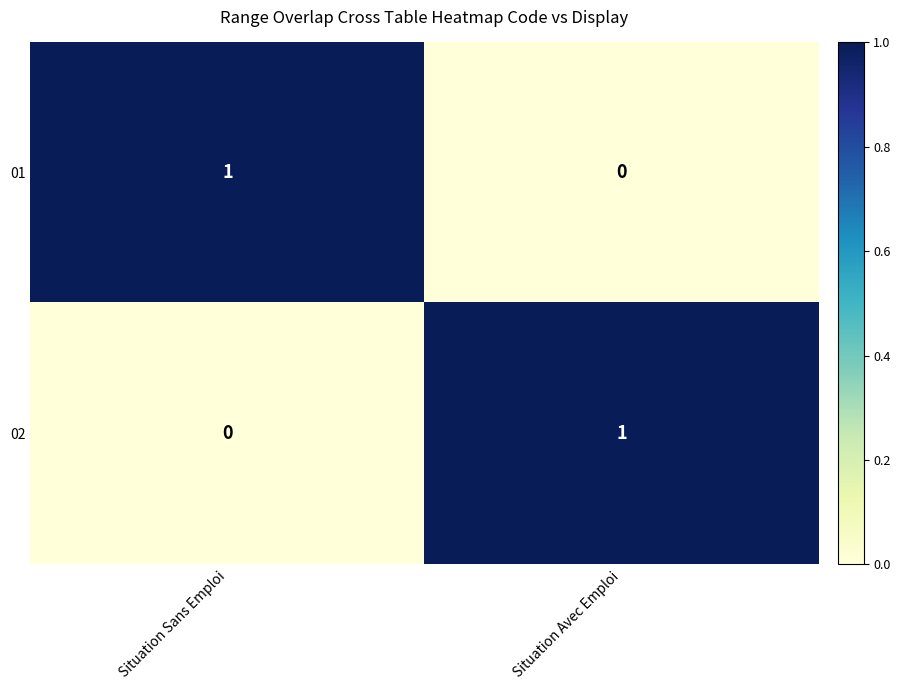

At which label is 01 closest to 0?

Situation Avec Emploi